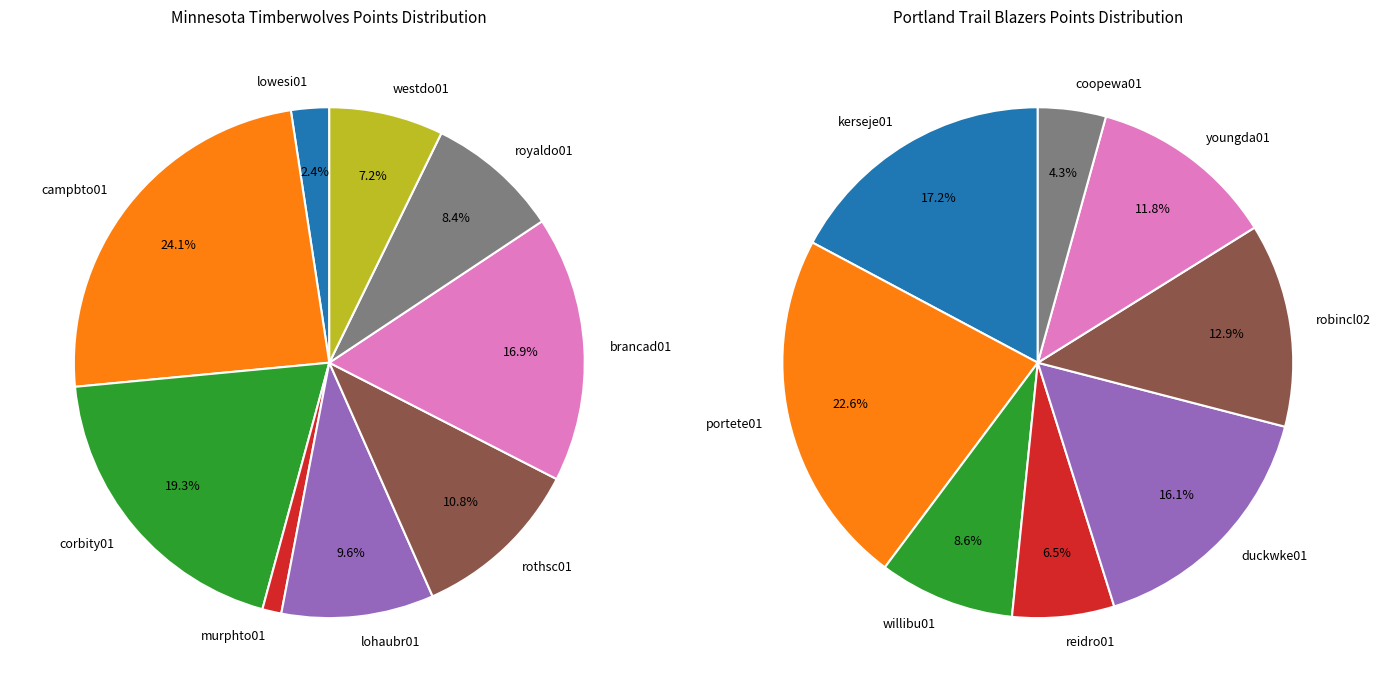

What percentage is the 3 slice, to the nearest percent?

6%